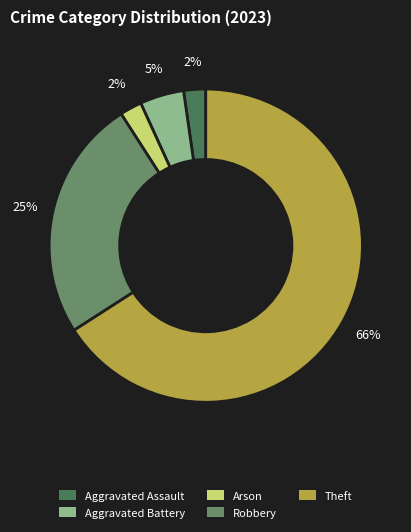

Is it true that Aggravated Battery is 5% of the pie?

True